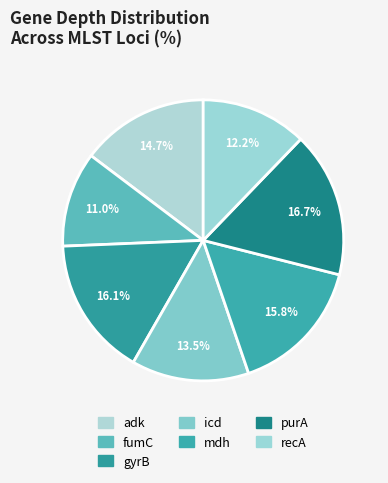

Which slice is the largest?

purA